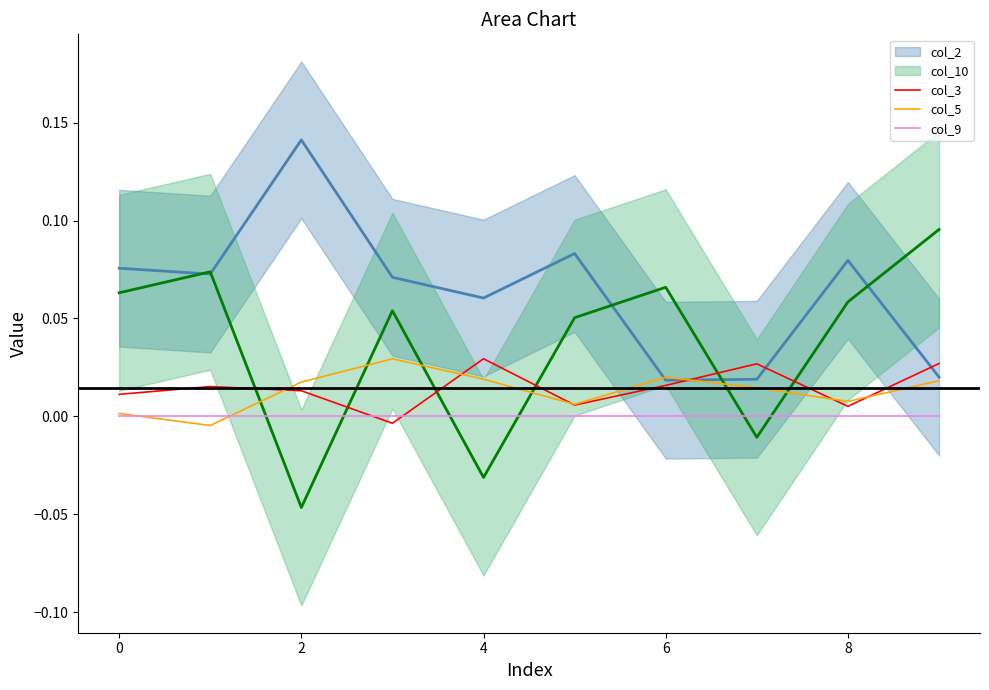

True or false: col_5 has a value of 0.0 at 9.

False